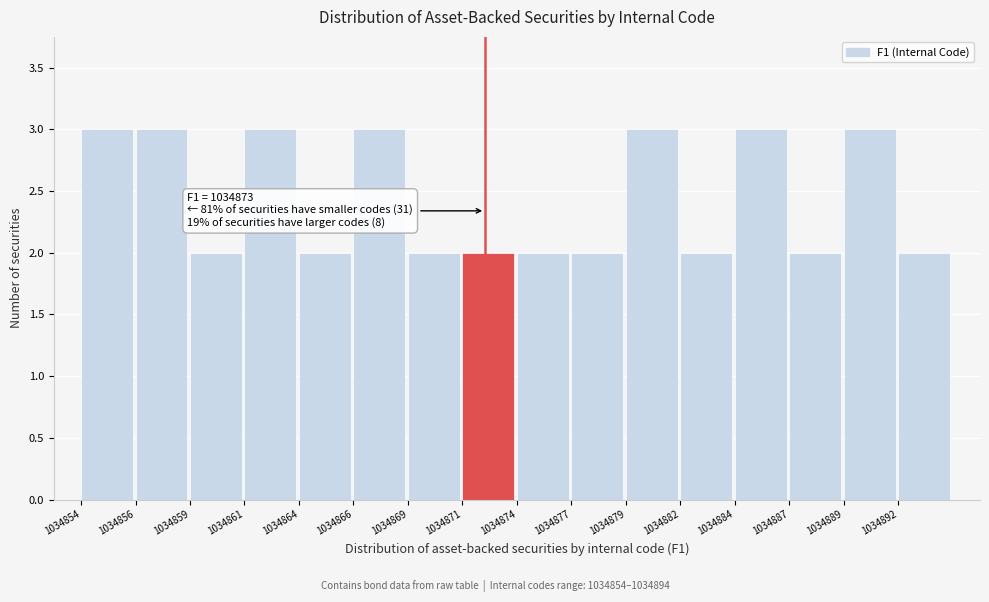

Reading right to left, extract all data points from this chart.

2	3	2	3	2	3	2	2	2	2	3	2	3	2	3	3